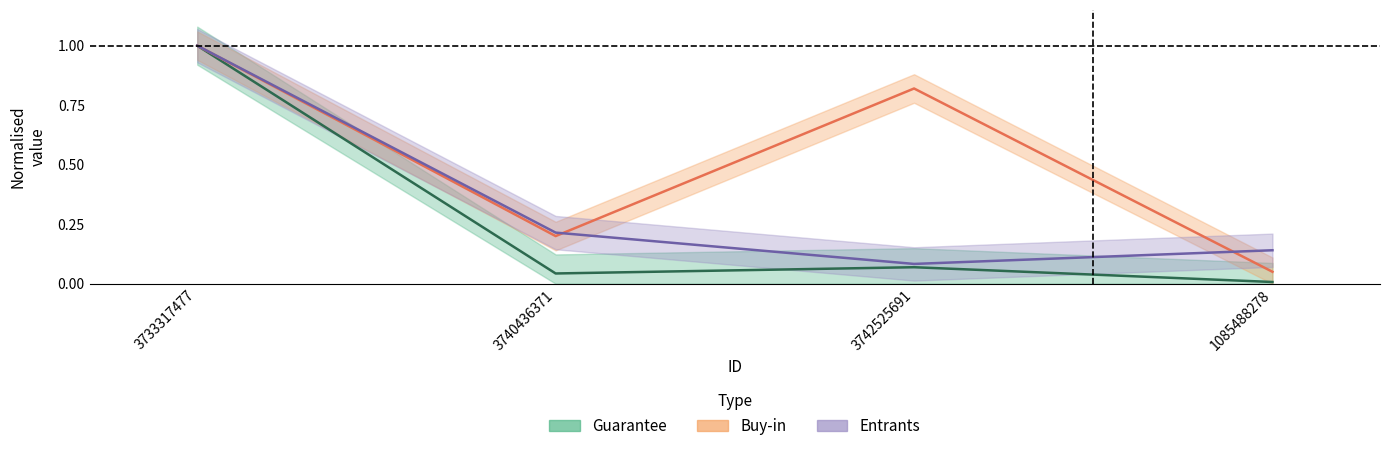

What is the label of the 3rd point from the right?

3740436371